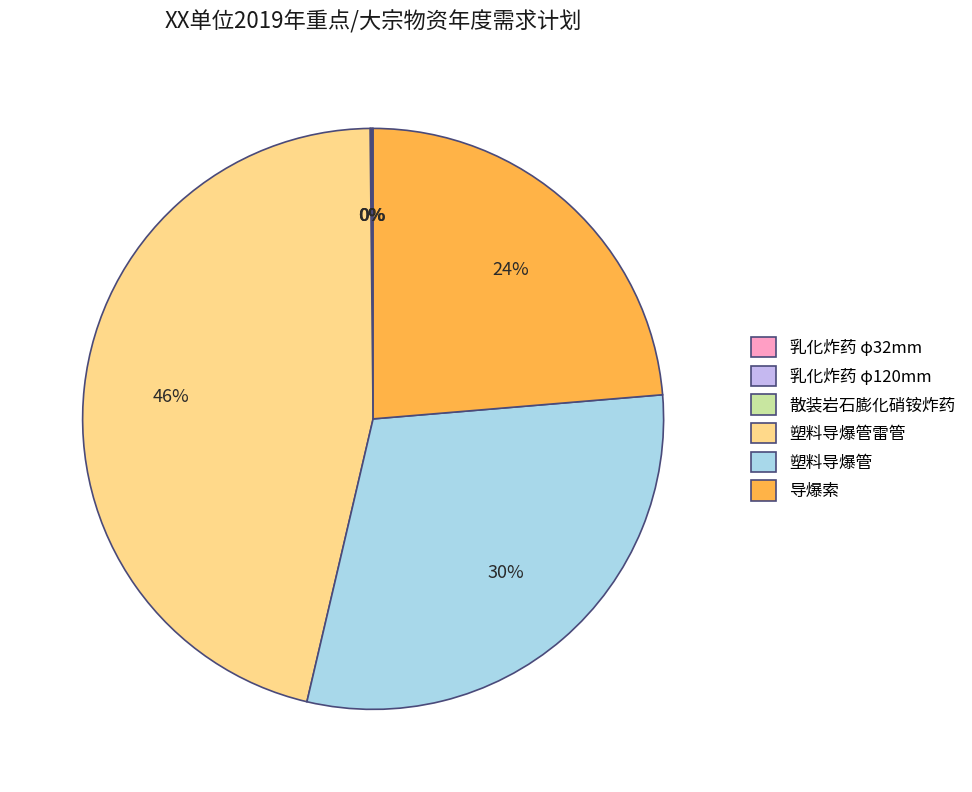

The 导爆索 slice represents 24% of the pie. True or false?

True